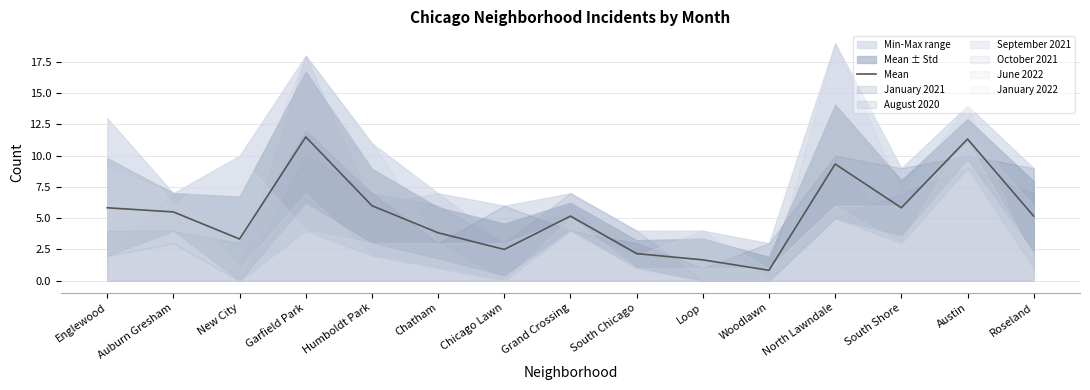

Is it true that the value at North Lawndale is 9.3?

True